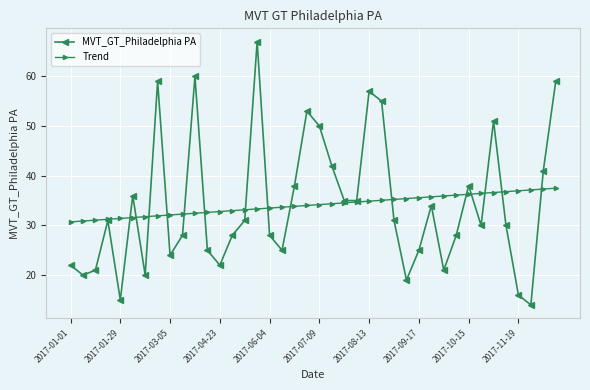

Does the chart have visible grid lines?

Yes